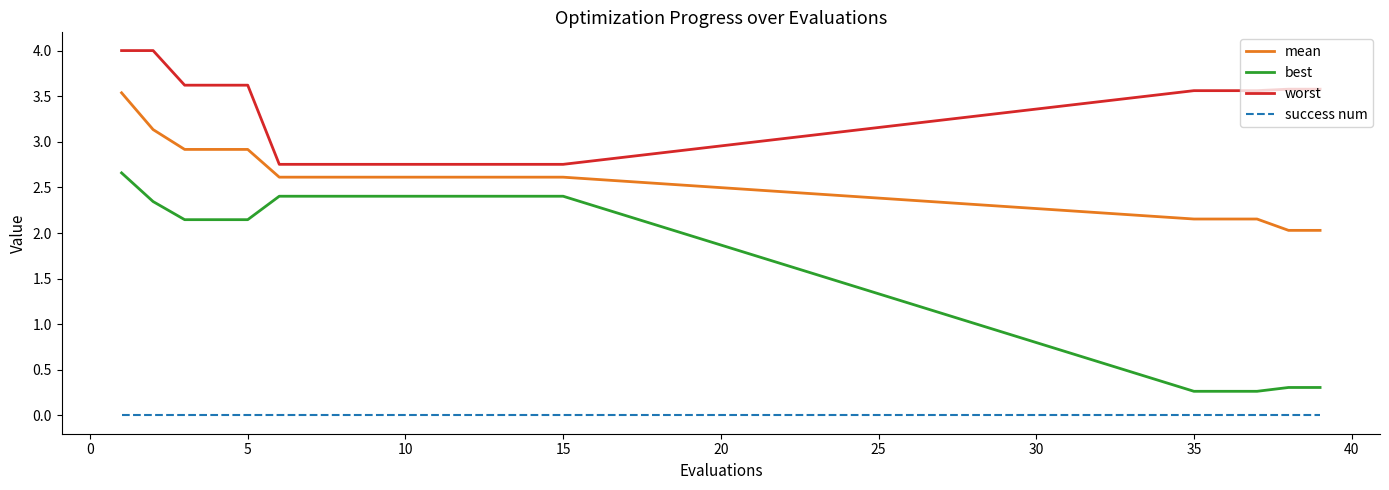

List the series in order of their peak value, lowest first.

success num, best, mean, worst